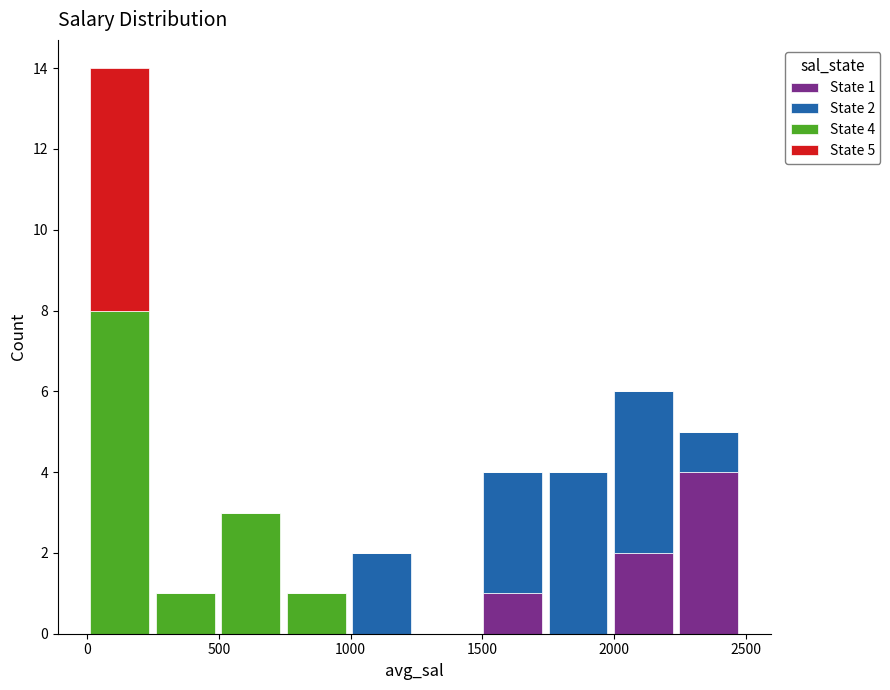

Which range on the x-axis has the tallest stacked bar (by total height)?

0 to 250